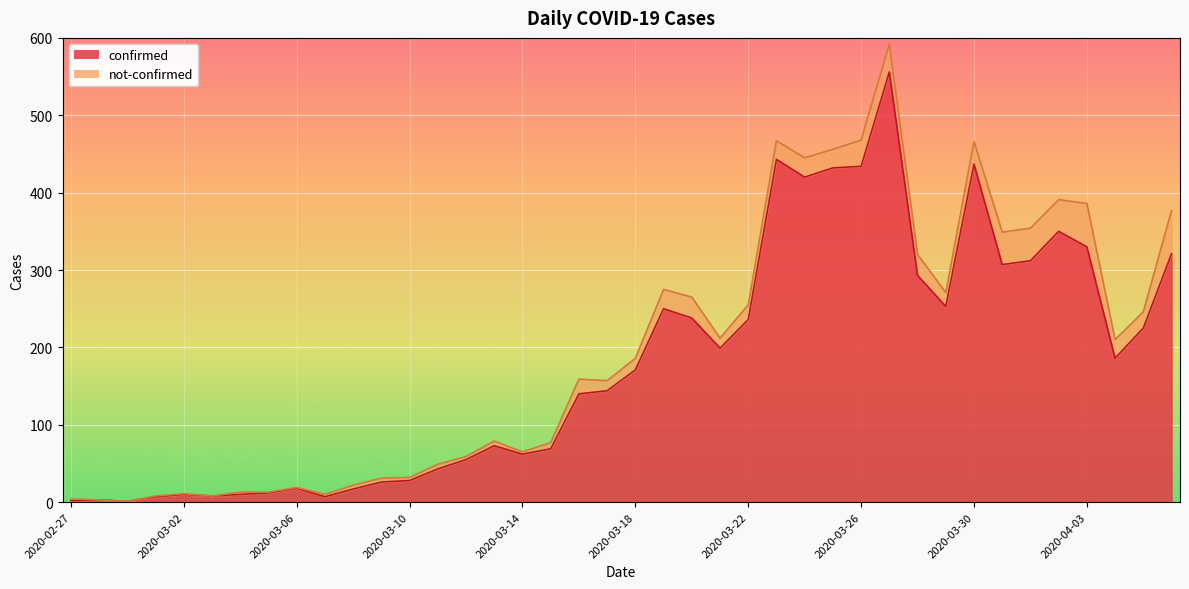

At which category does the chart reach its minimum across all series?

2020-02-29